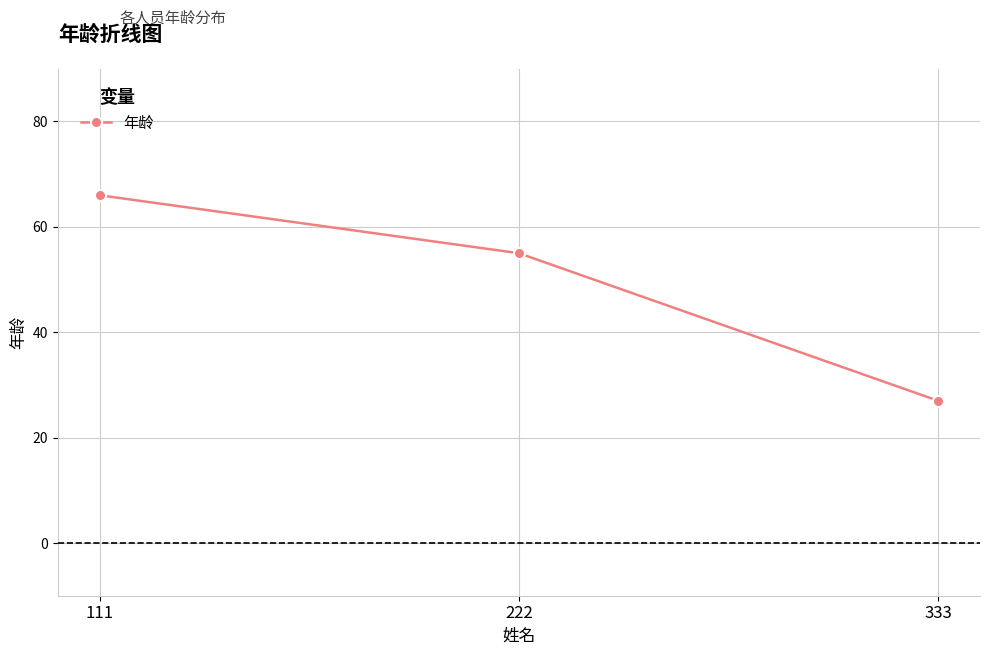

What is the value of the 3rd point from the left?

27